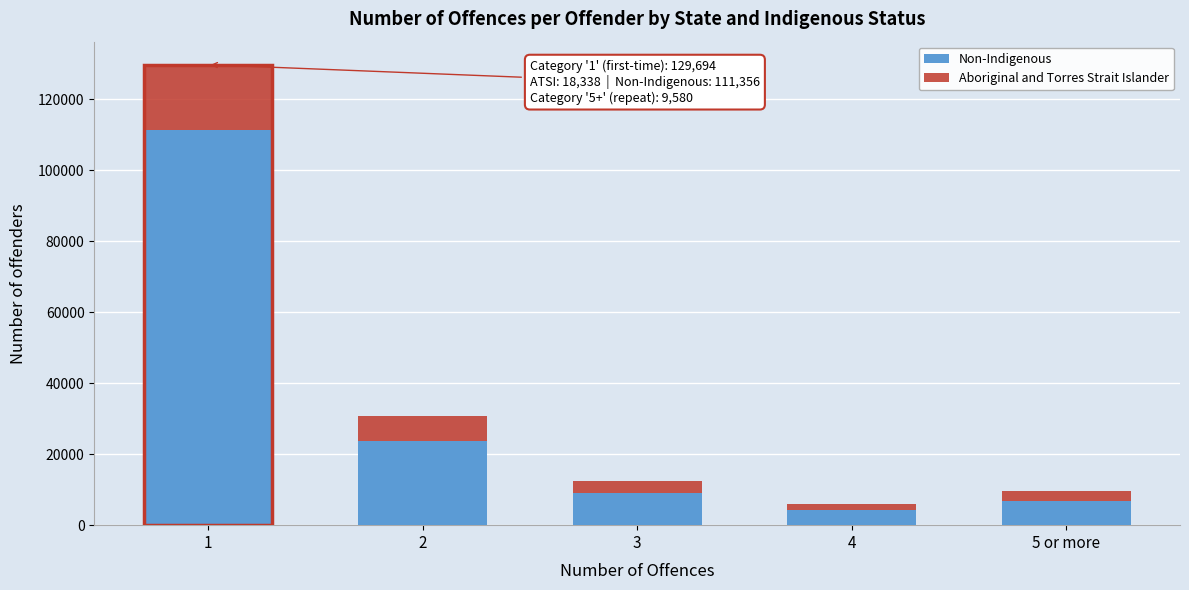

Reading left to right, what are the values for Non-Indigenous?

111356	23645	8960	4296	6680